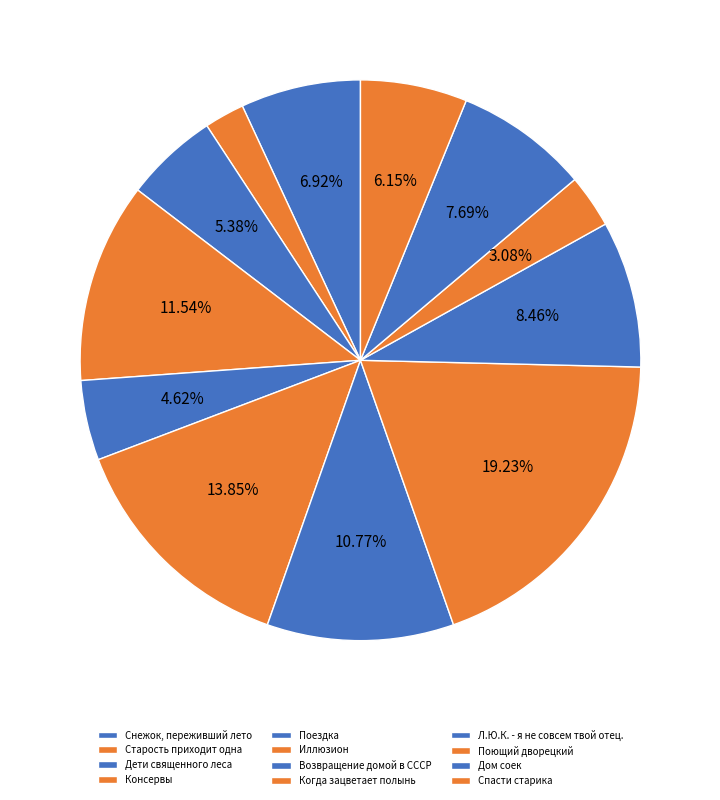

To the nearest percent, what is the combined percentage of Старость приходит одна and Поездка?

7%